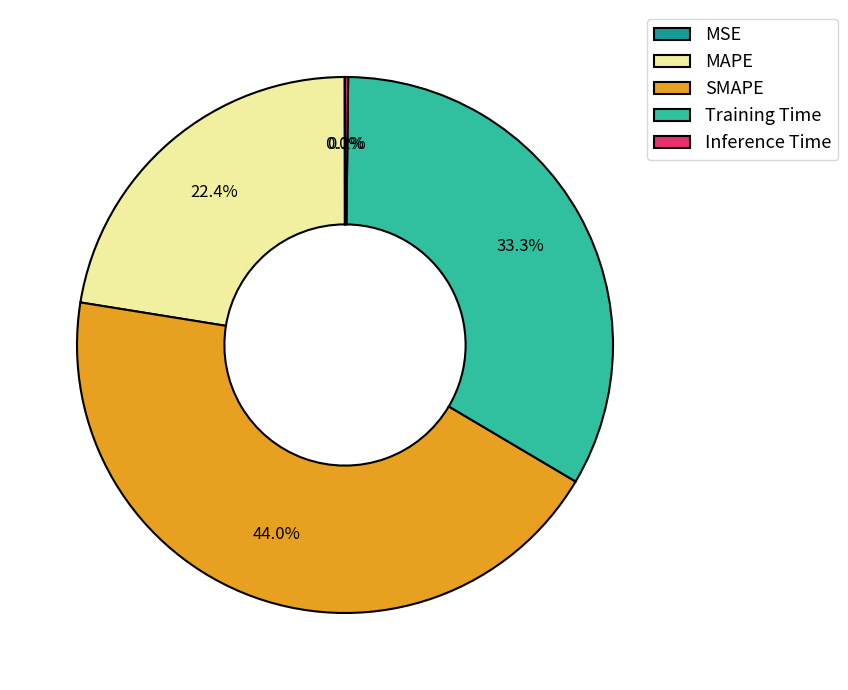

Does any single category account for the majority?

No